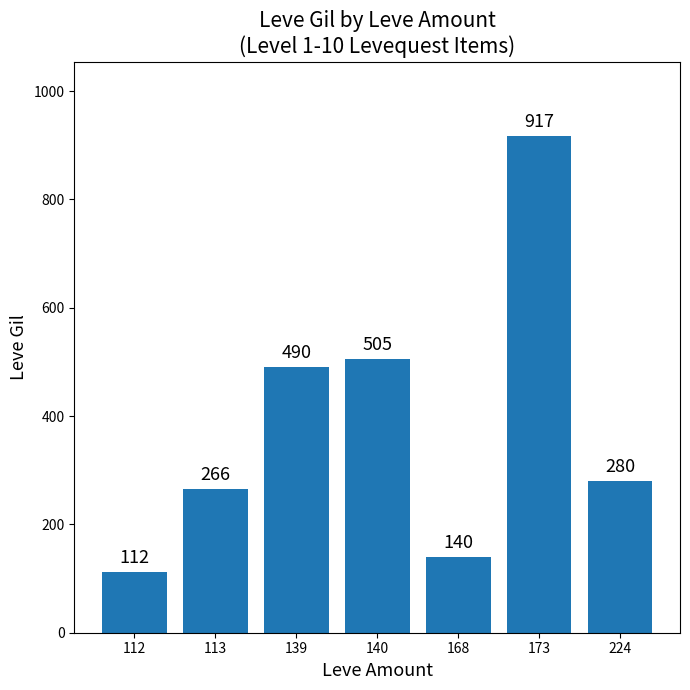

Is it true that the value at 173 is 917?

True